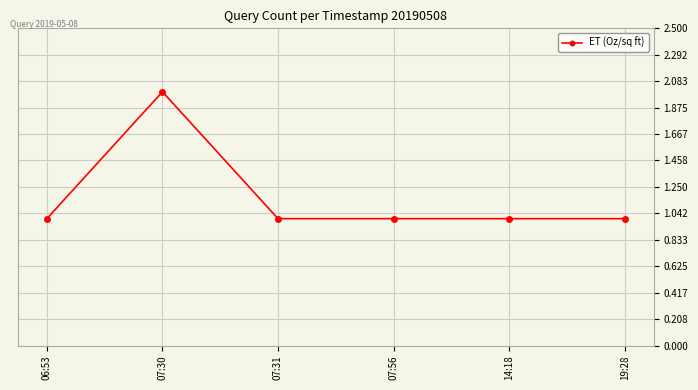

True or false: the data has more than 2 interior local peaks.

False